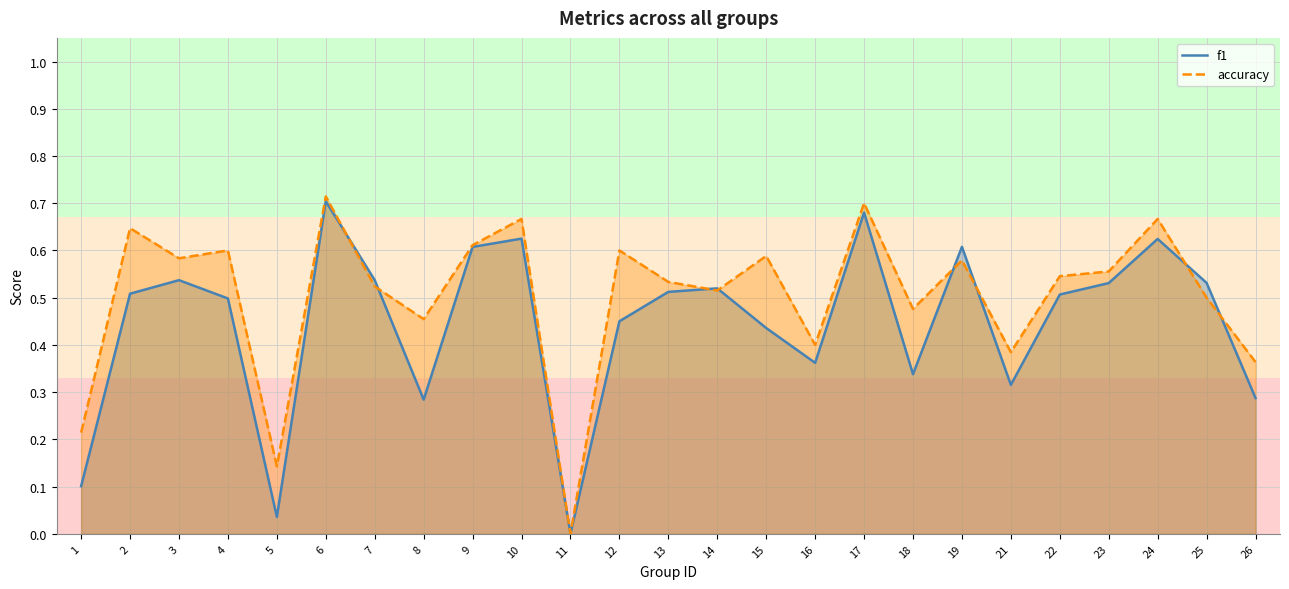

How many lines are shown in the chart?

2